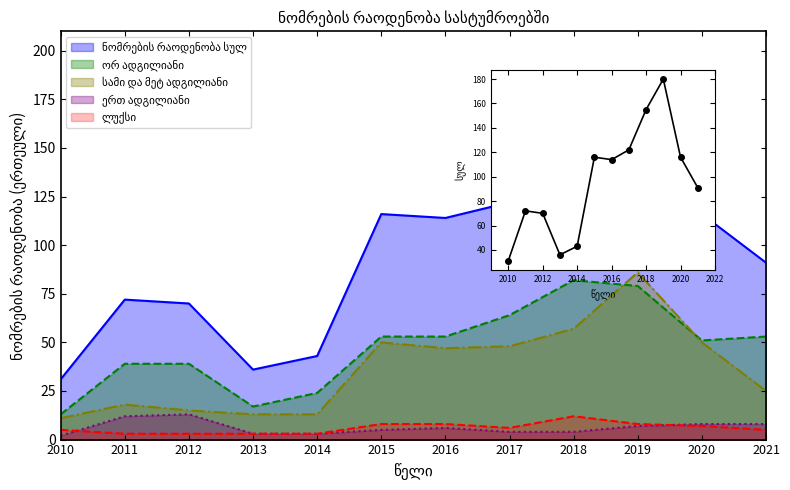

Which category has the highest value across all series?

2019